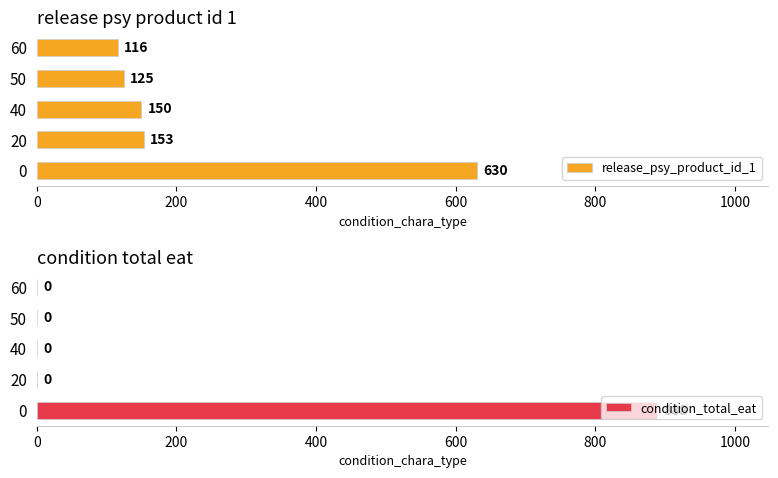

The value of condition_total_eat at 20 is 424. True or false?

False